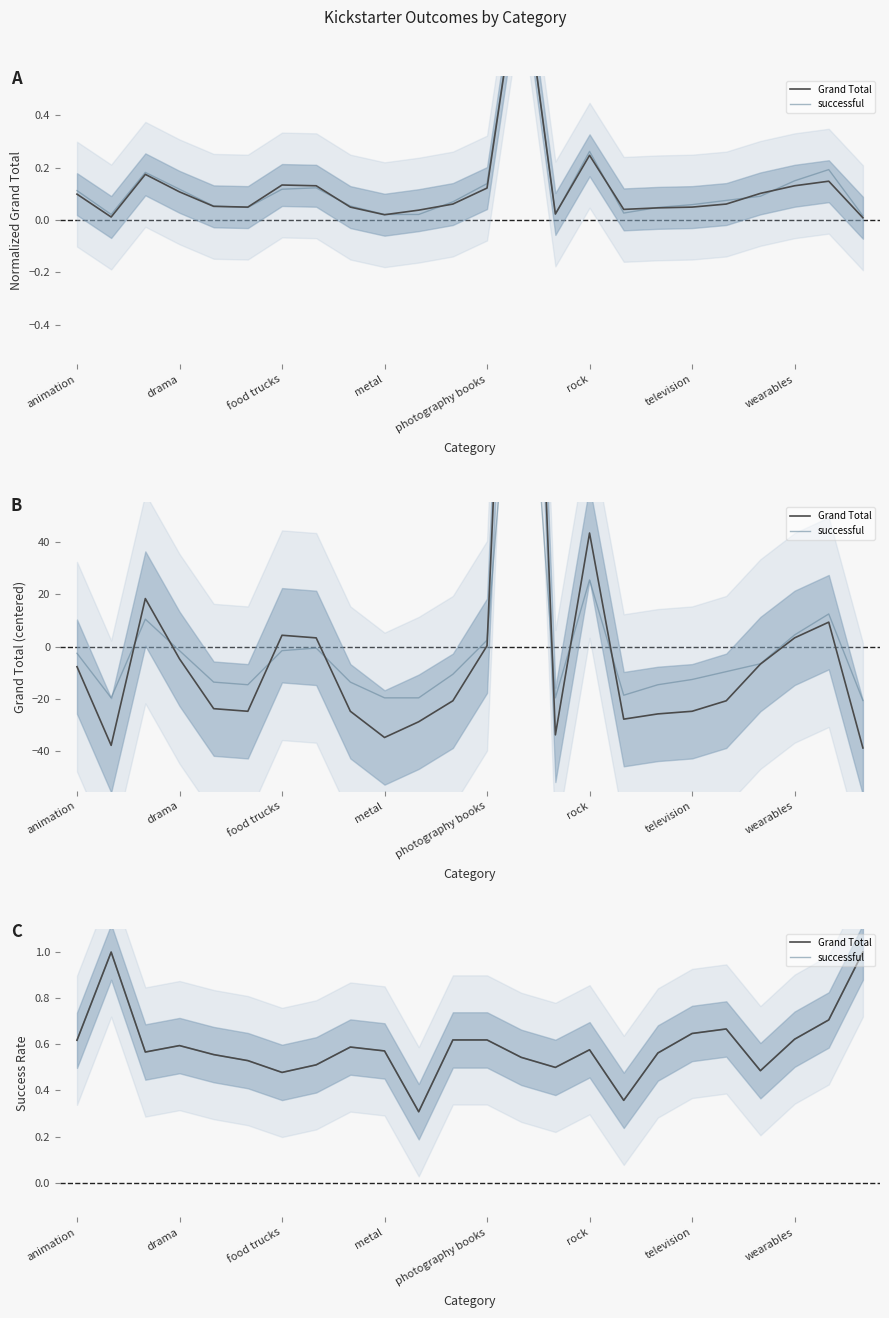

Count the Grand Total values in the range 0 to 1.

24